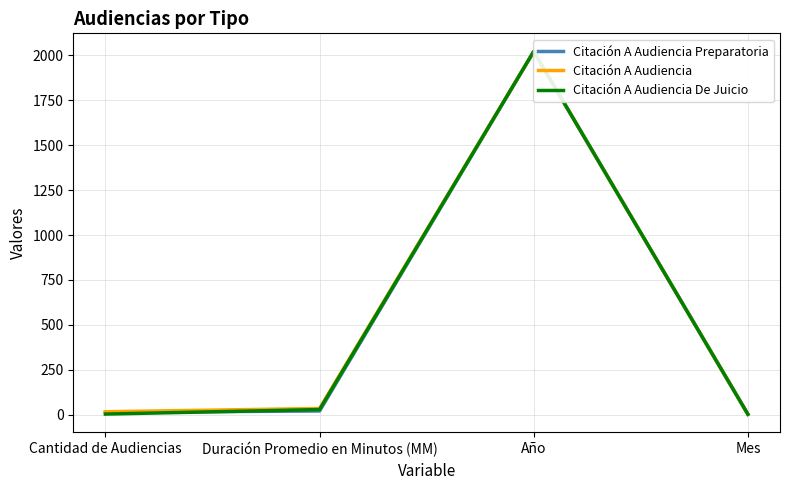

True or false: Citación A Audiencia Preparatoria has a value of 14 at Cantidad de Audiencias.

True